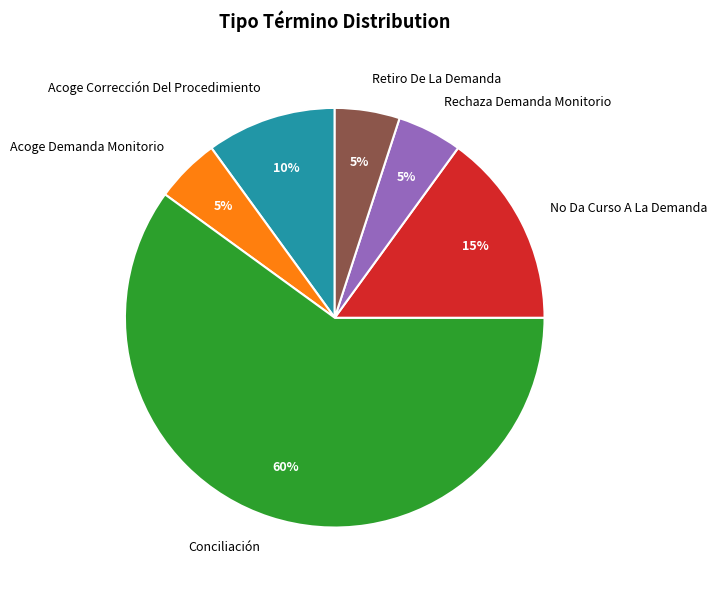

To the nearest percent, what percentage of the pie is Rechaza Demanda Monitorio?

5%